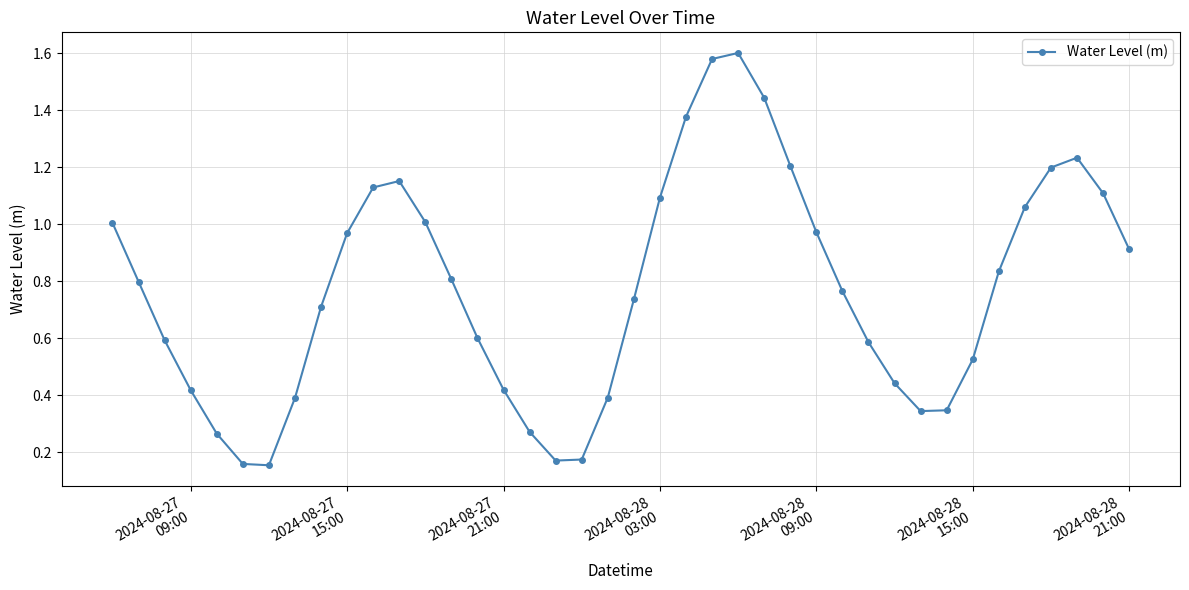

Does the chart have visible grid lines?

Yes